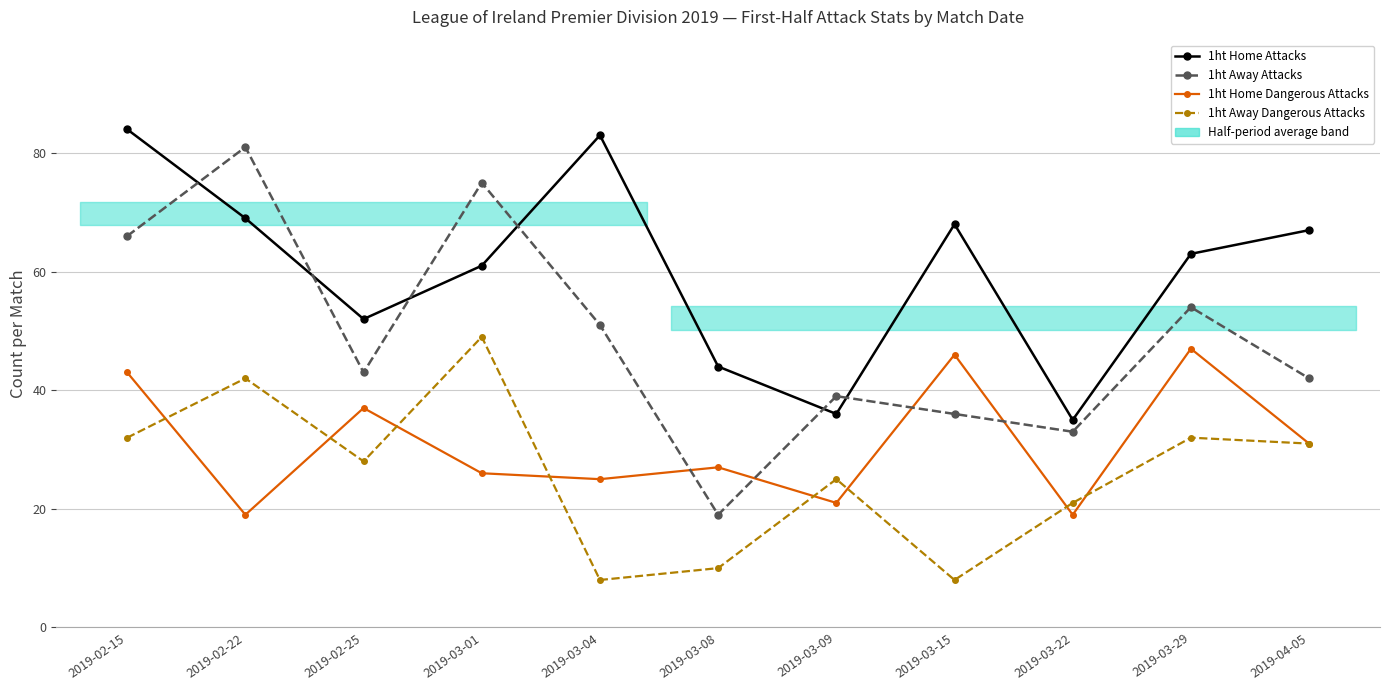

The value of 1ht Away Dangerous Attacks at 2019-04-05 is 21. True or false?

False